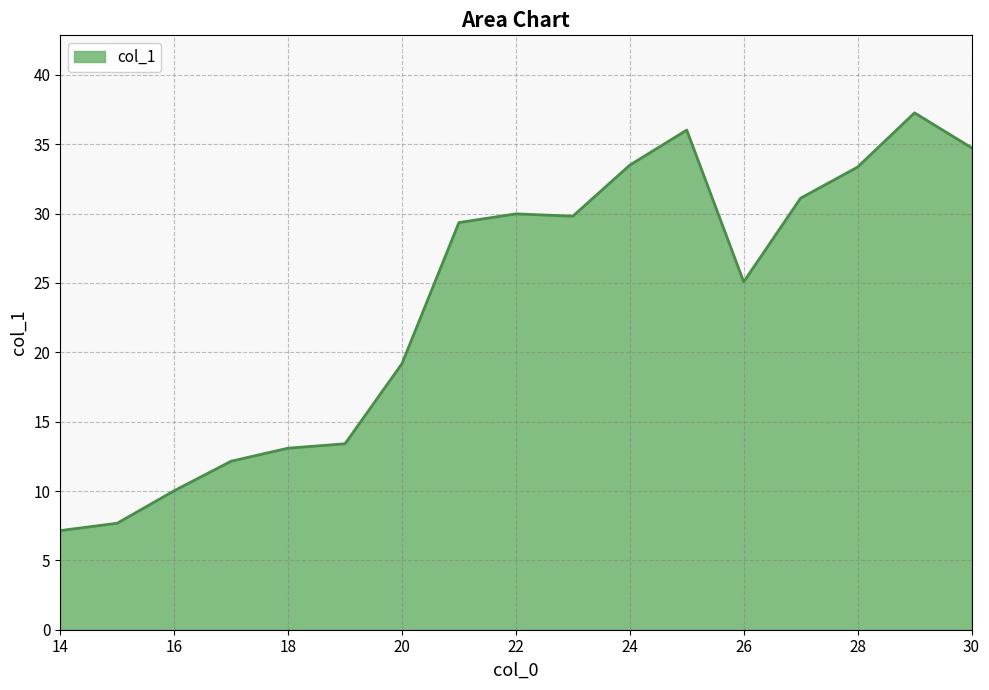

What is the difference between the maximum and minimum values?

30.1